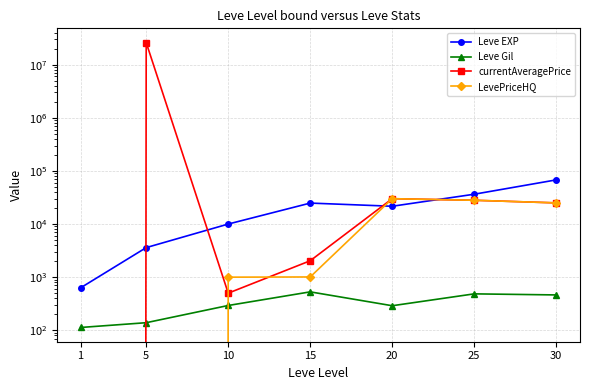

Which series has the largest total across all categories?

currentAveragePrice